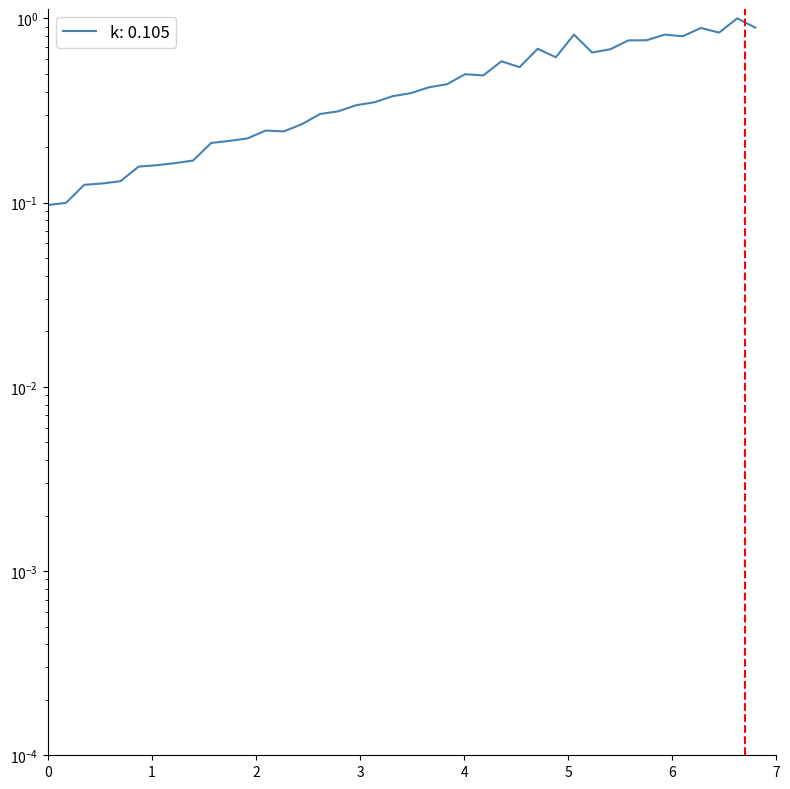

Which has a higher value, 5 or 1?

5